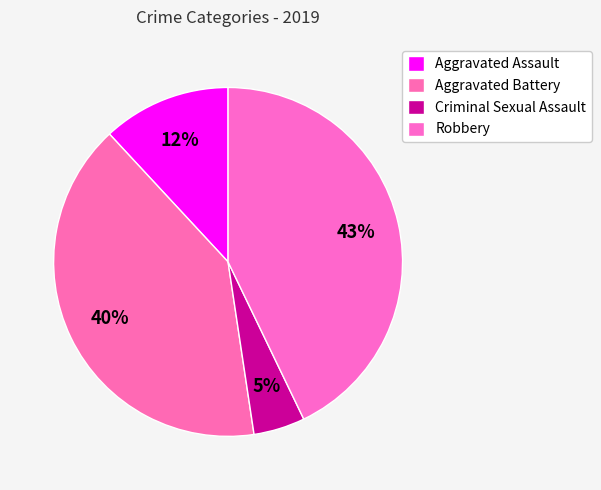

What is the ratio of the value at Robbery to the value at Criminal Sexual Assault?

9.0